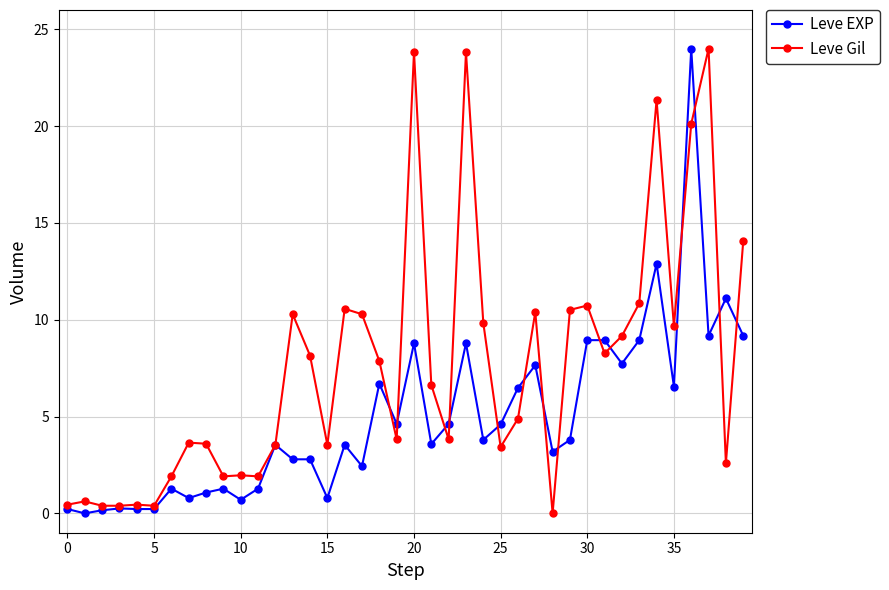

What is the value of the Leve Gil point at the 14th from the left?

10.3